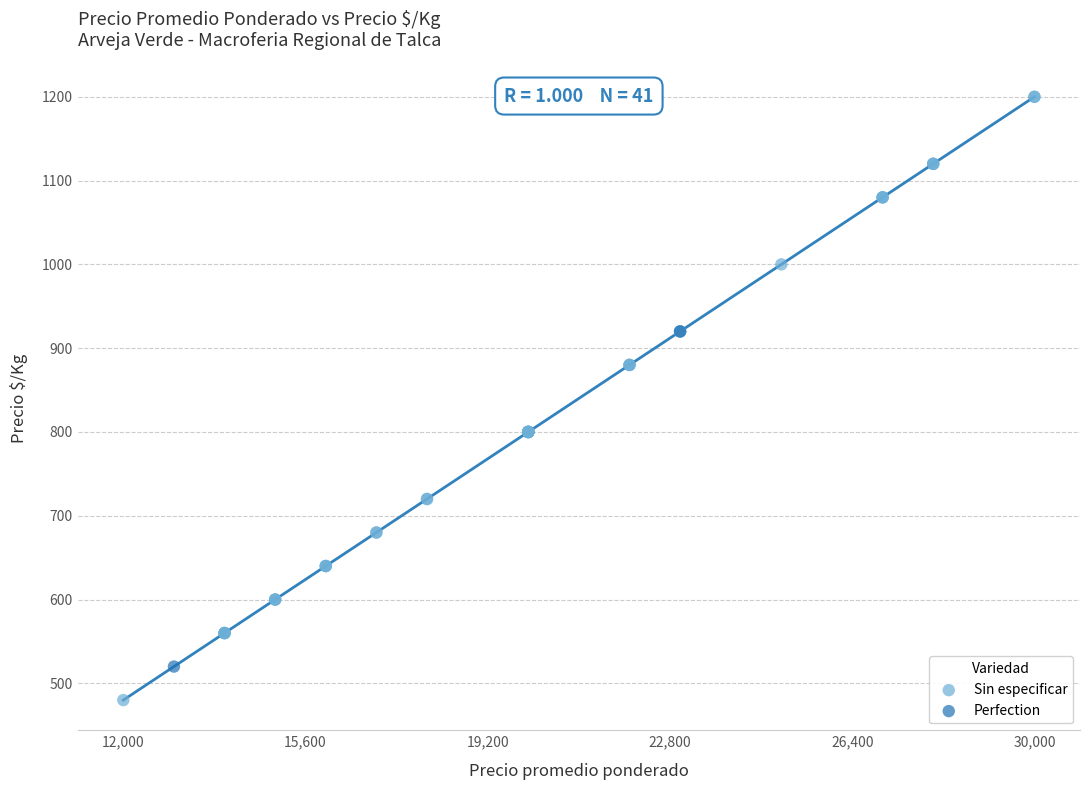

What are all the series names shown in the legend?

Sin especificar, Perfection